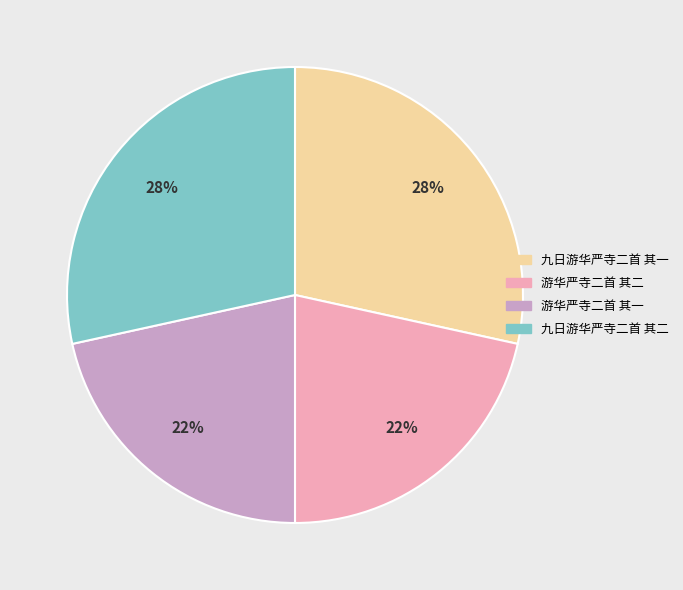

To the nearest percent, what is the average slice percentage?

25%